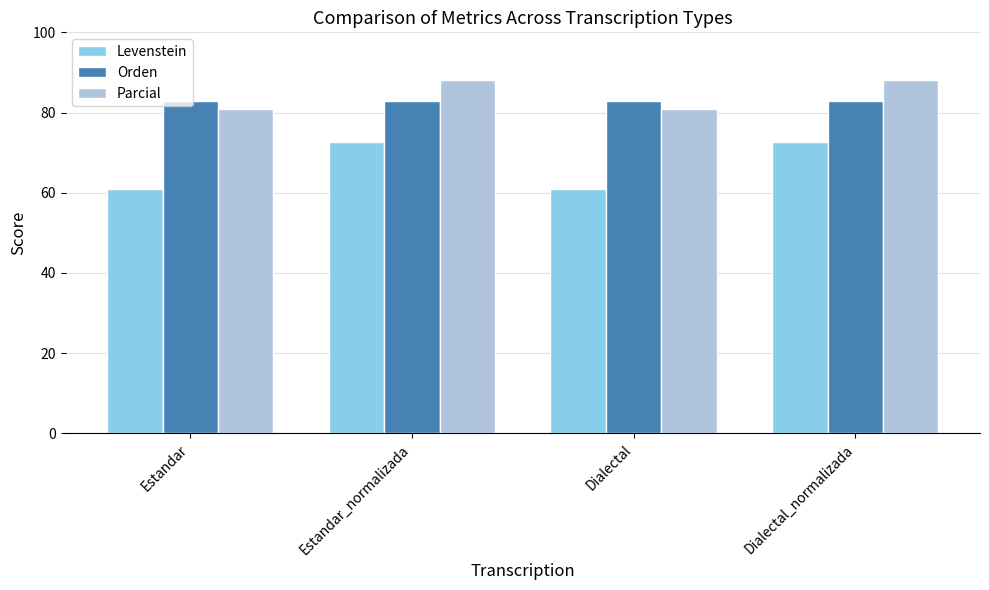

Reading left to right, list all the values displayed in this chart.

Levenstein: 60.8	72.5	60.8	72.5
Orden: 82.8	82.8	82.8	82.8
Parcial: 80.8	88.2	80.8	88.2